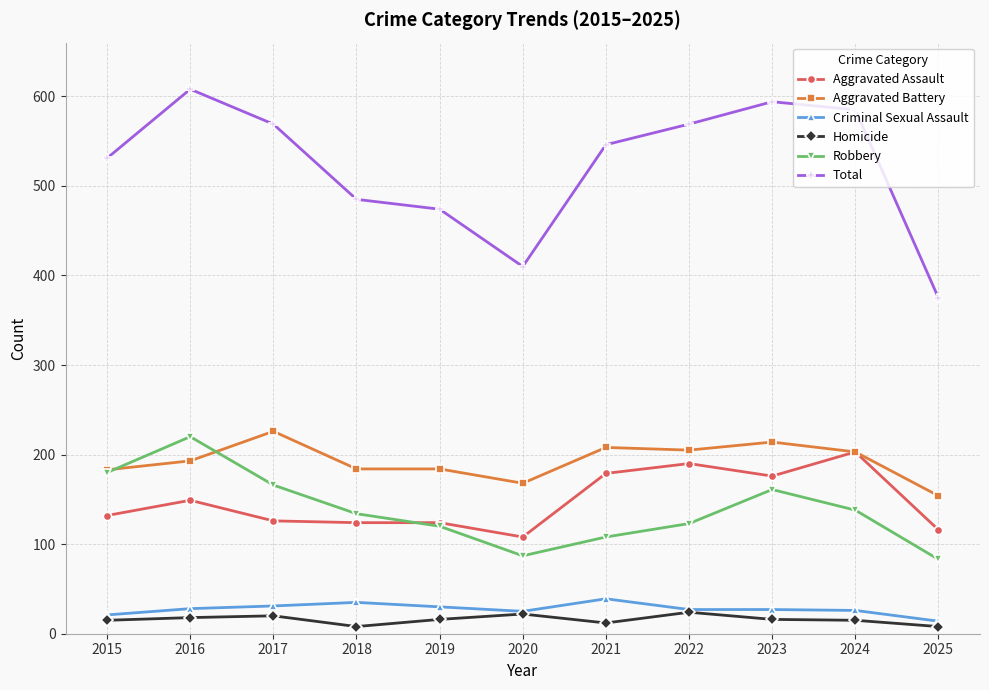

Is this an area chart (filled region under the line)?

No